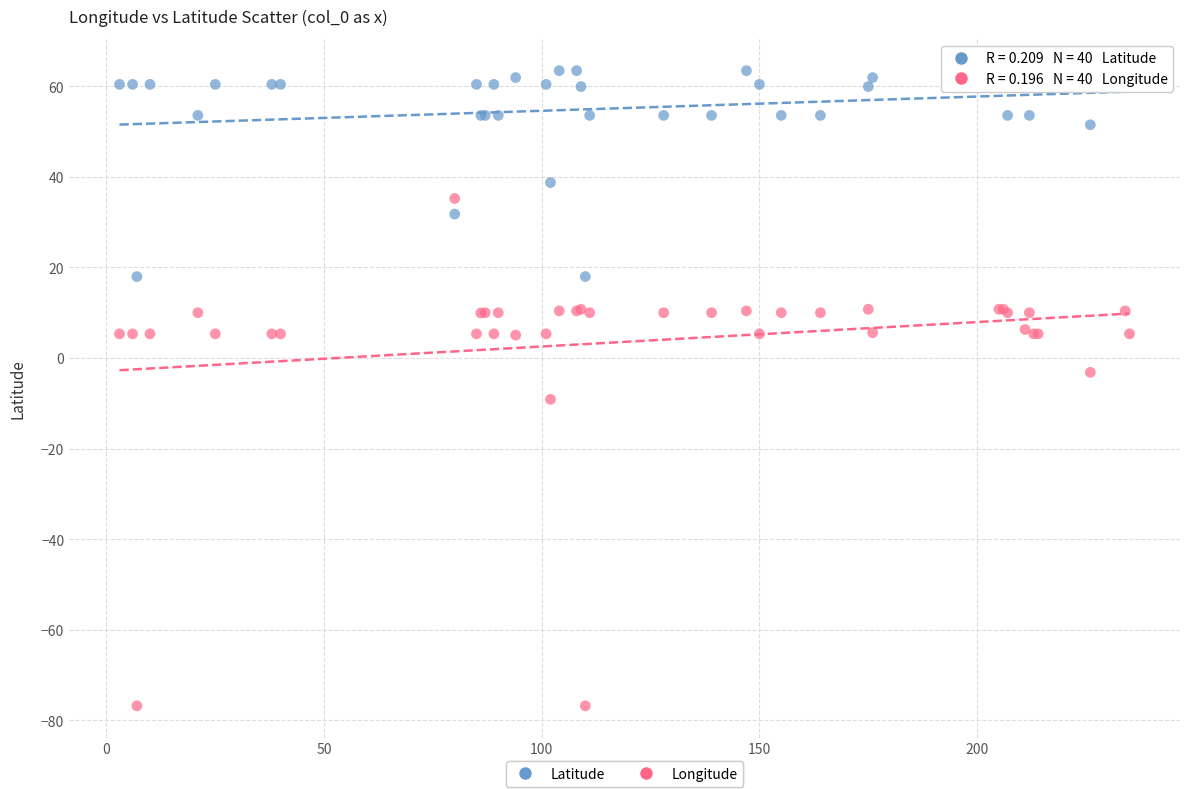

Which series contains the highest Y value?

Latitude